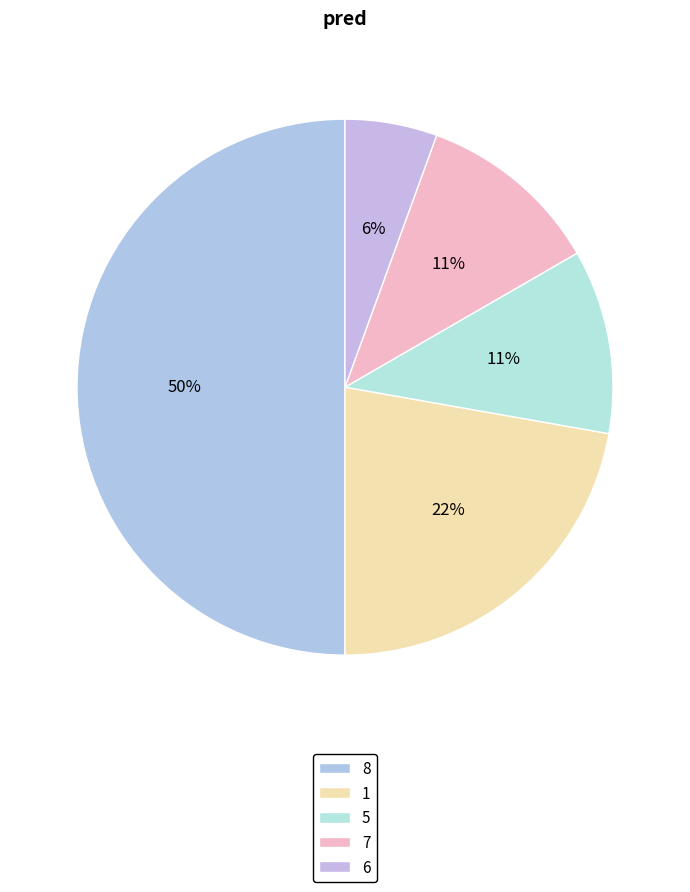

True or false: 6 accounts for 6% of the total.

True